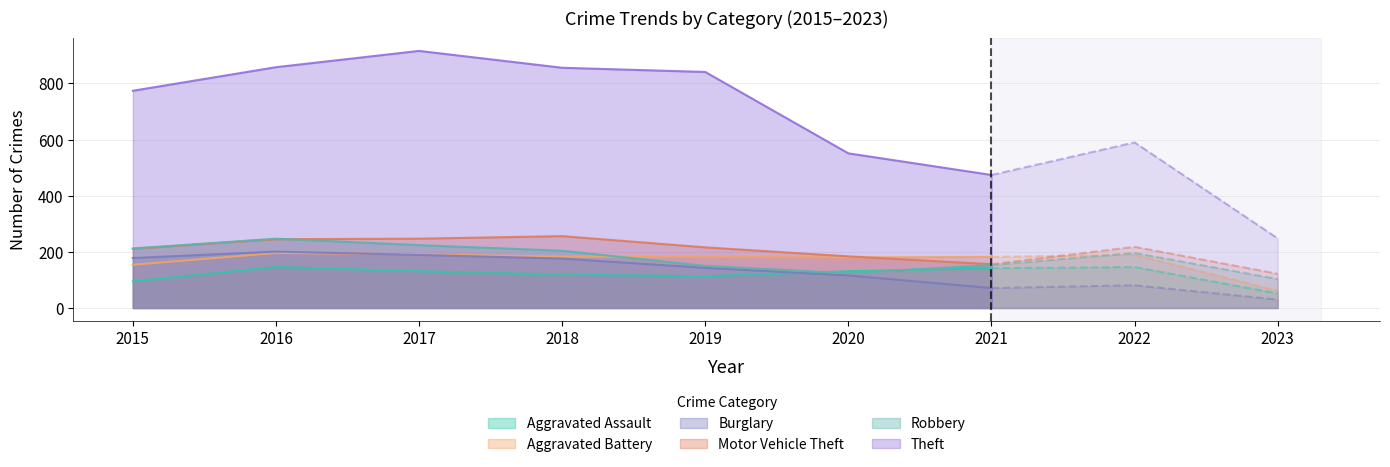

What is the sum of all Aggravated Battery values?

1268